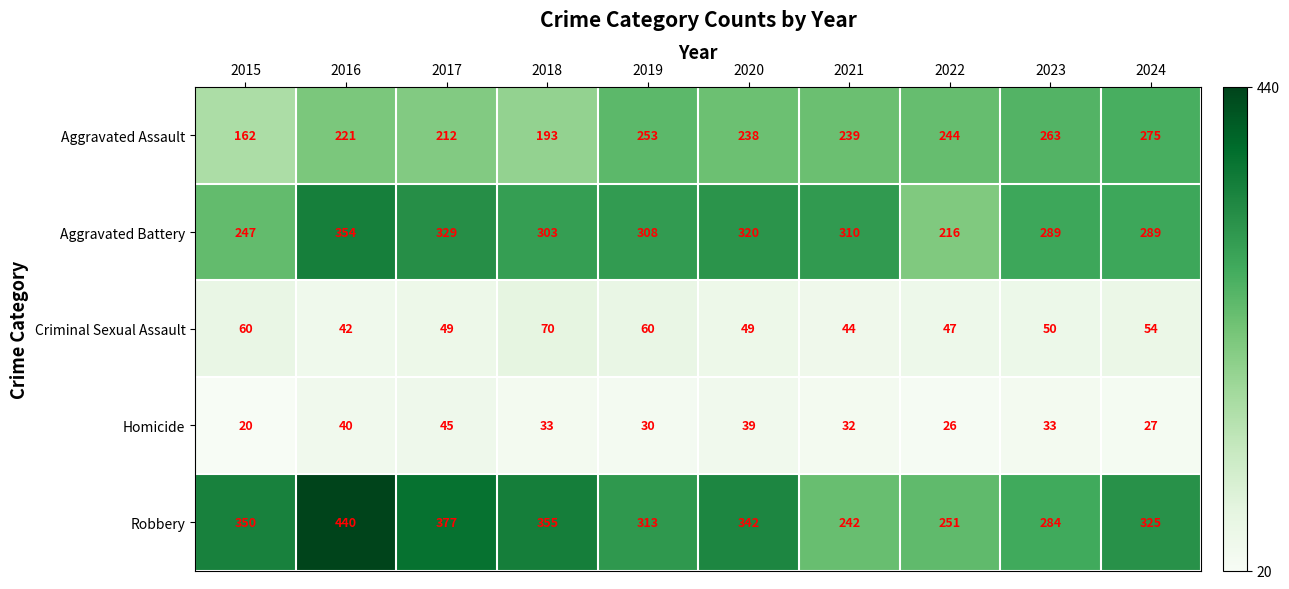

Count the number of data series in this chart.

5